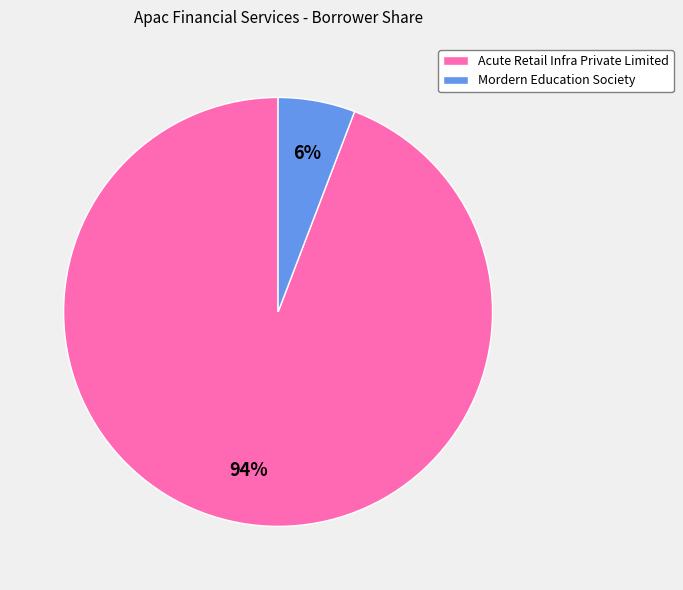

Which category has the smallest portion of the pie?

Mordern Education Society